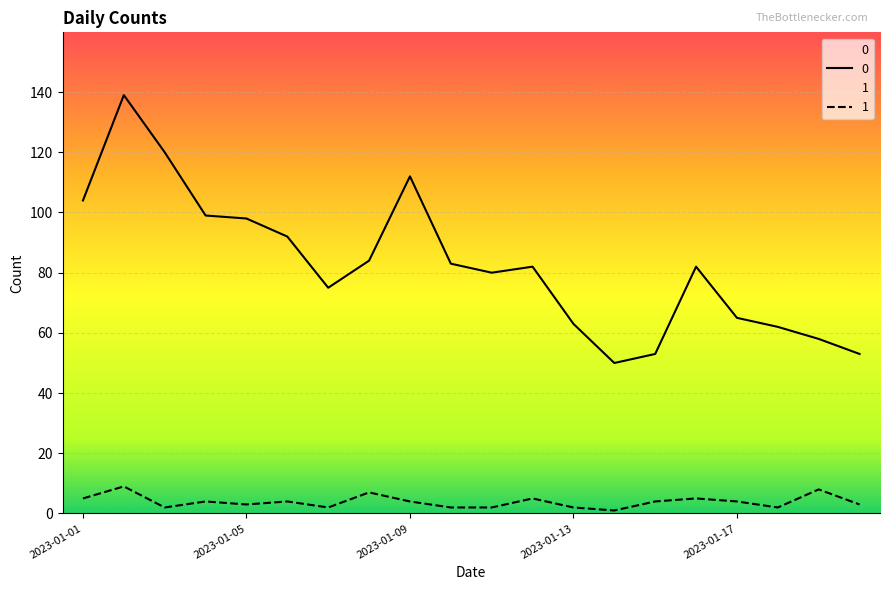

What is the value of the 0 point at the 11th from the left?

80